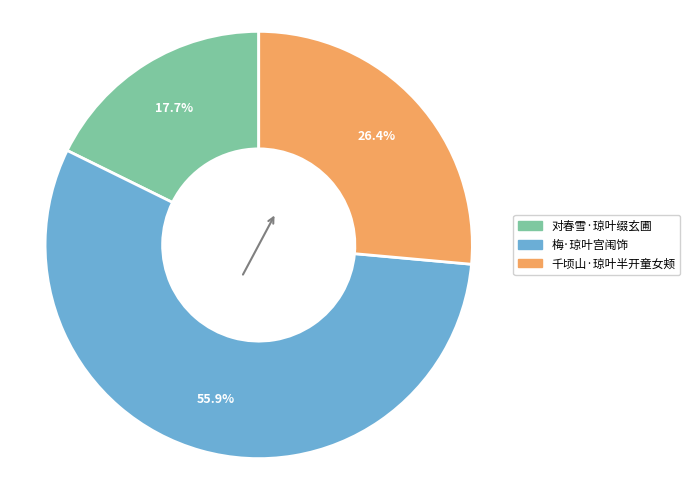

Does any single category account for the majority?

Yes